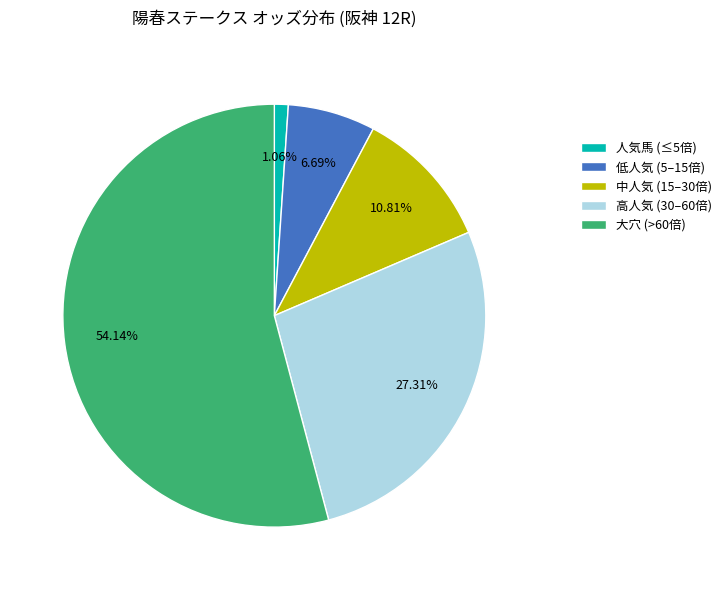

Is the sum of 高人気 (30–60倍) and 人気馬 (≤5倍) greater than half?

No